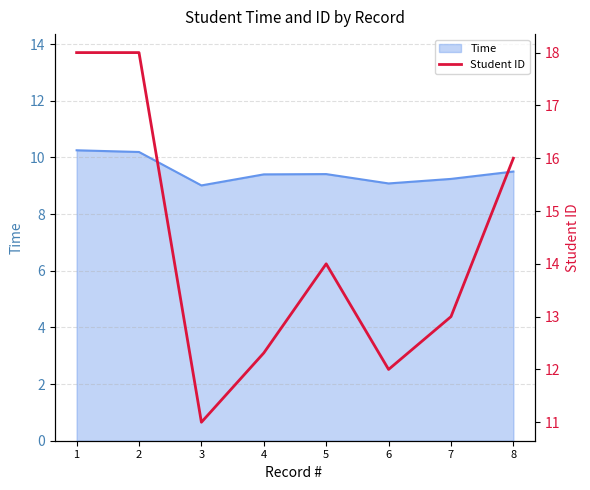

List the labels in order of value, smallest first.

3, 6, 4, 7, 5, 8, 1, 2